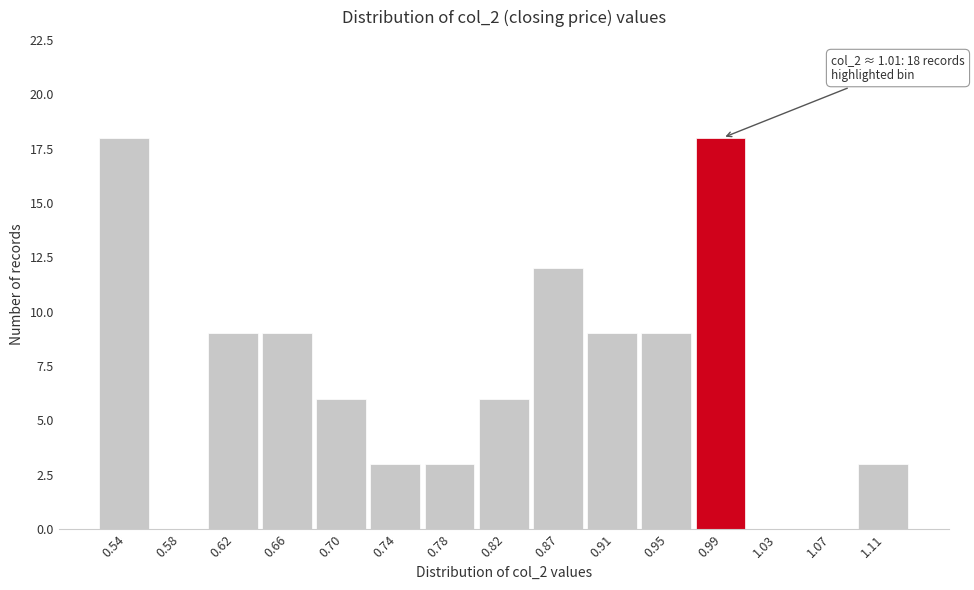

Reading left to right, what are all the values shown in this chart?

0.54=18	0.58=0	0.62=9	0.66=9	0.70=6	0.74=3	0.78=3	0.82=6	0.87=12	0.91=9	0.95=9	0.99=18	1.03=0	1.07=0	1.11=3